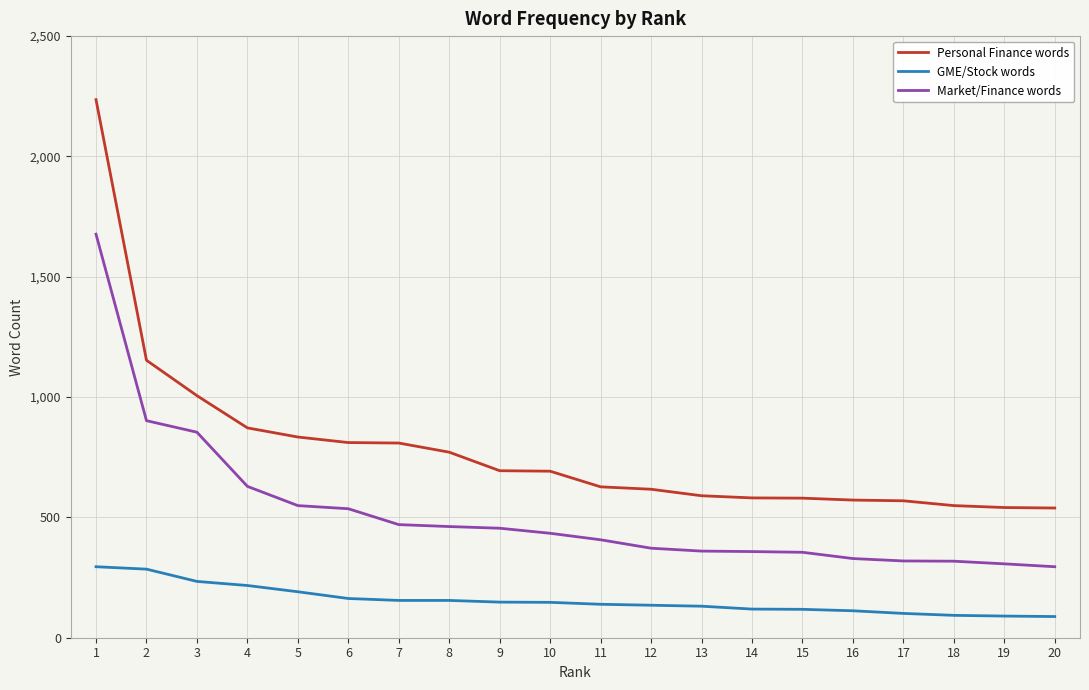

Between 6 and 14, which series saw the biggest shift?

Personal Finance words